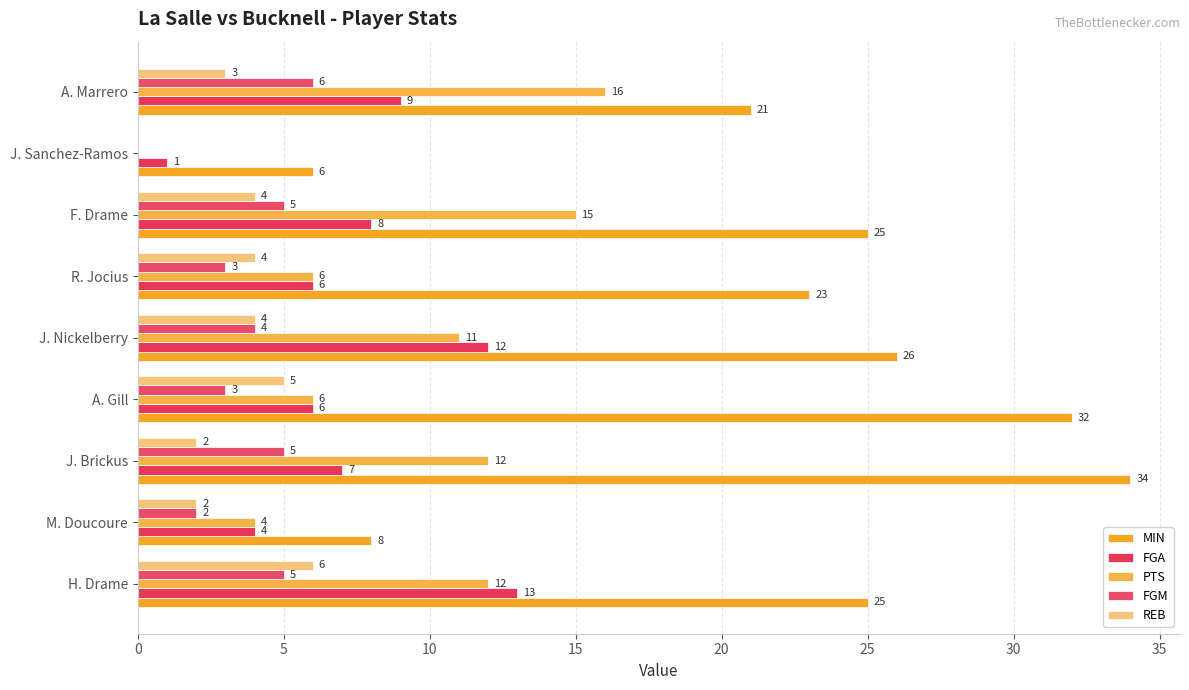

What is the value of the FGM bar at the 1st from the left?

5